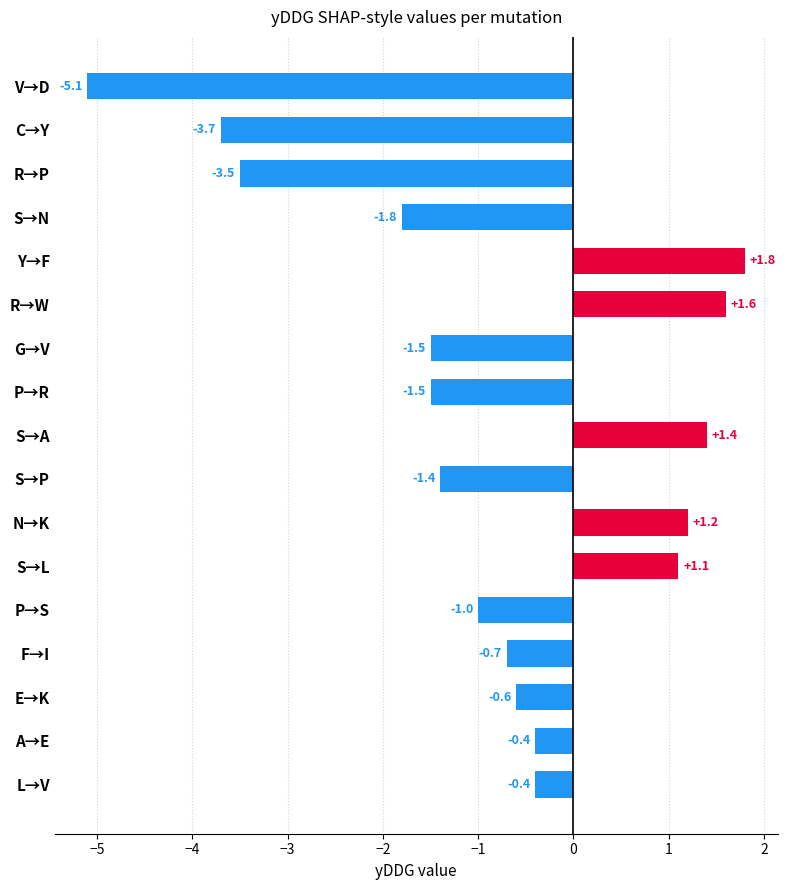

What is the greatest value displayed?

1.8